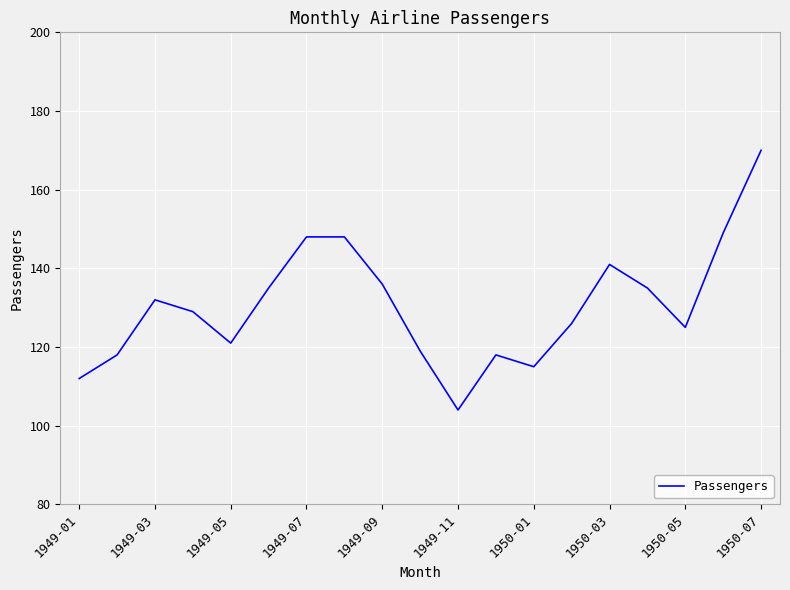

What is the greatest value displayed?

170